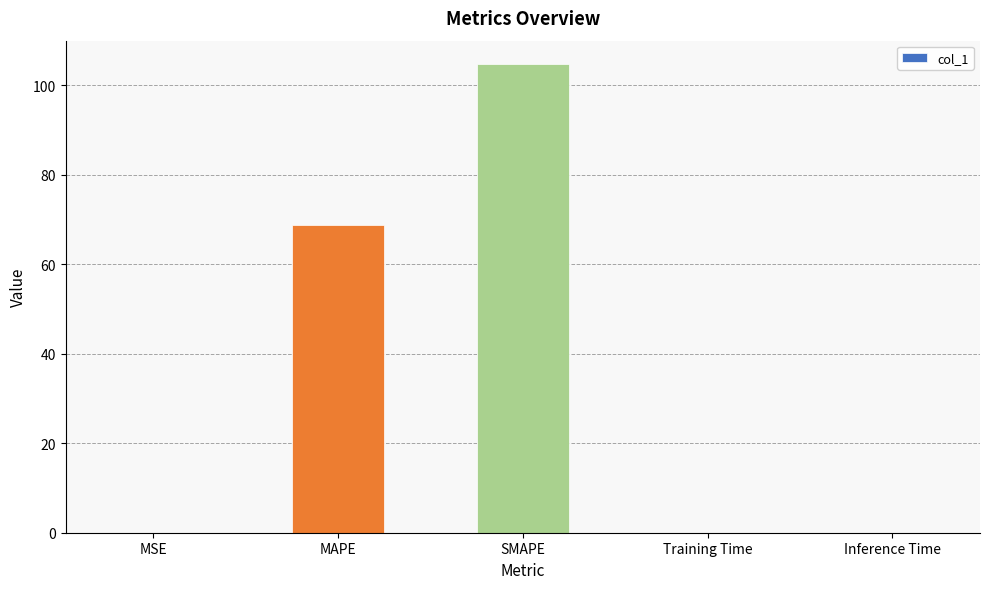

What is the sum of all values?

173.5